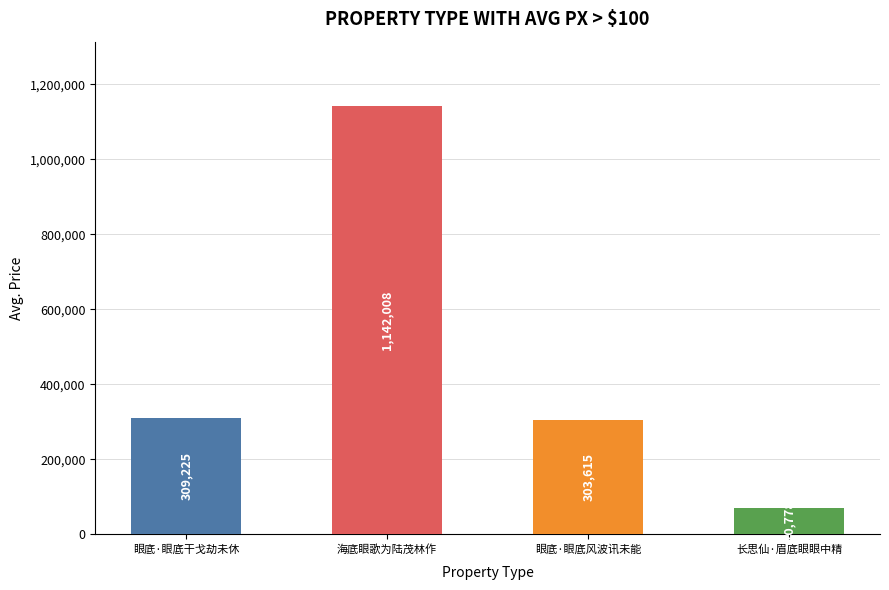

At which label is the value closest to 606393?

眼底·眼底干戈劫未休